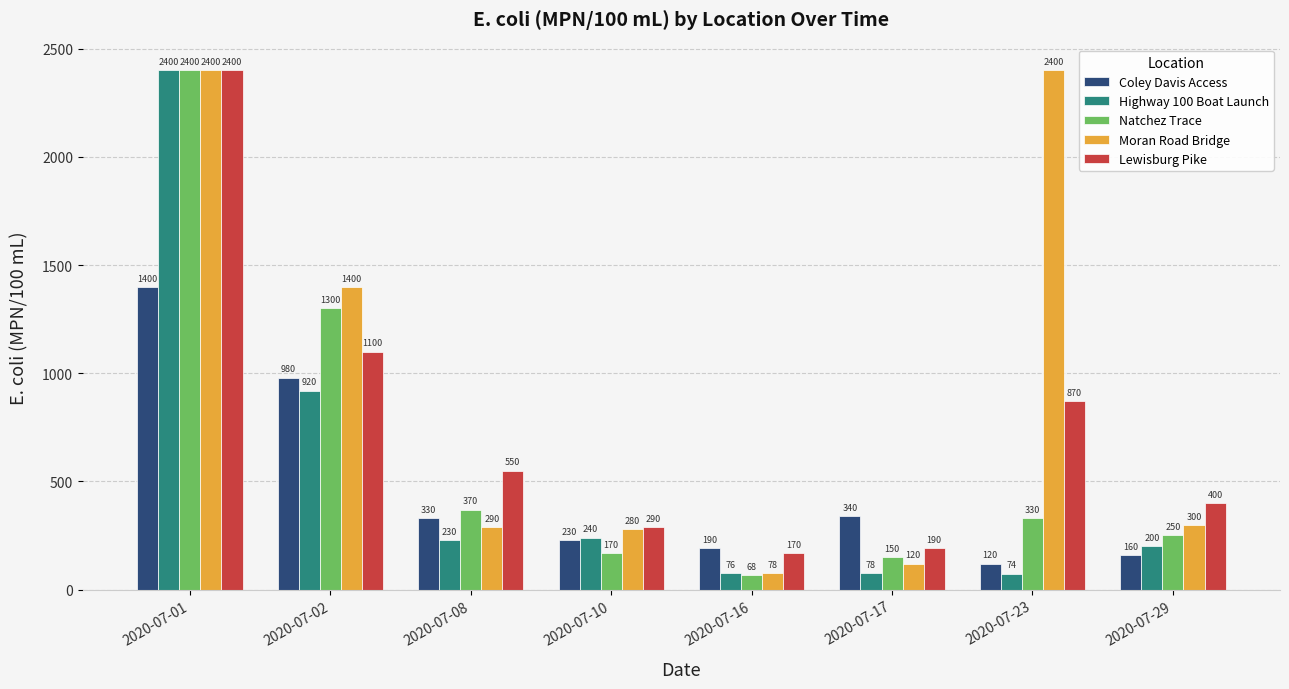

What is the maximum value for Highway 100 Boat Launch?

2400